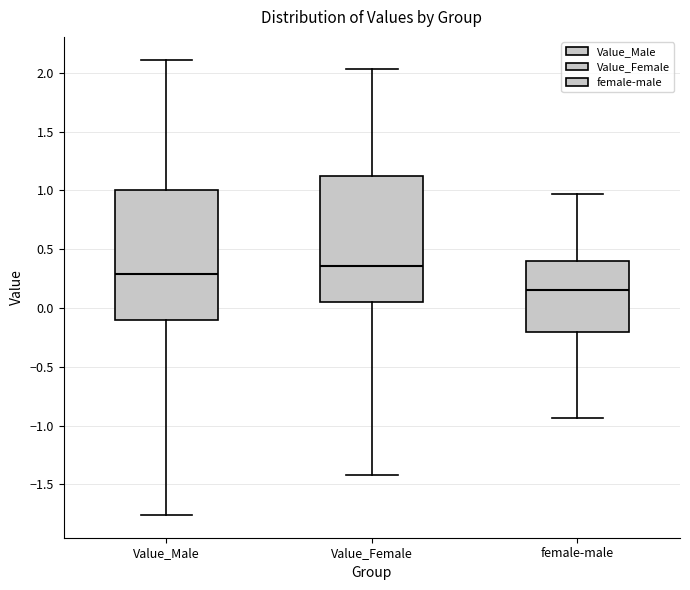

Which box's median line is the lowest?

female-male